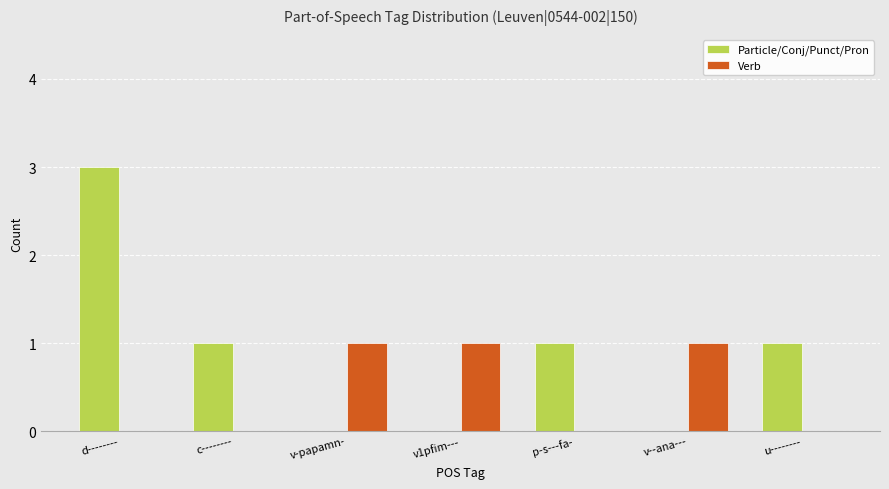

Which category has the highest value in the Particle/Conj/Punct/Pron series?

d--------